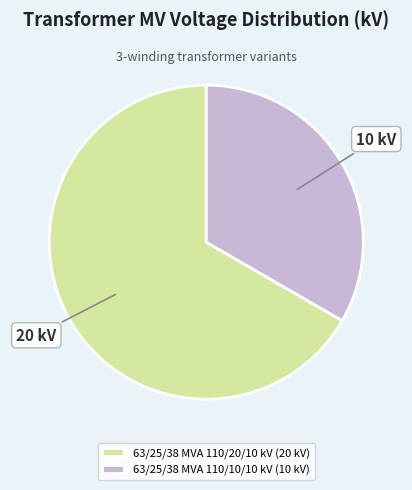

Combined, do 63/25/38 MVA 110/10/10 kV (10 kV) and 63/25/38 MVA 110/20/10 kV (20 kV) account for over 50%?

Yes